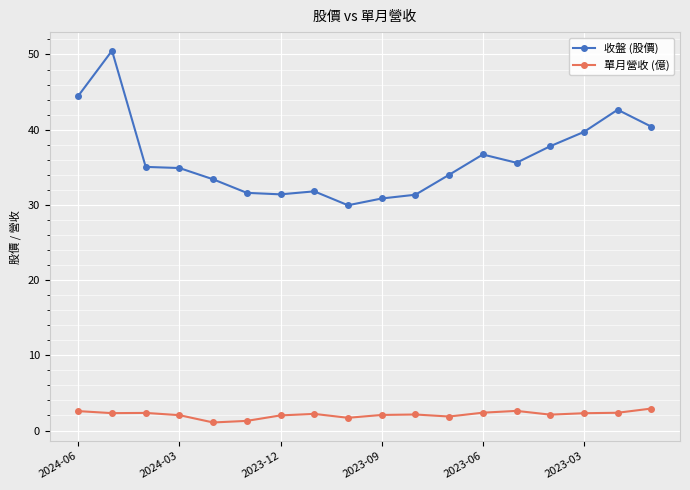

True or false: 收盤 (股價) has more than 0 points higher than both neighbors.

True